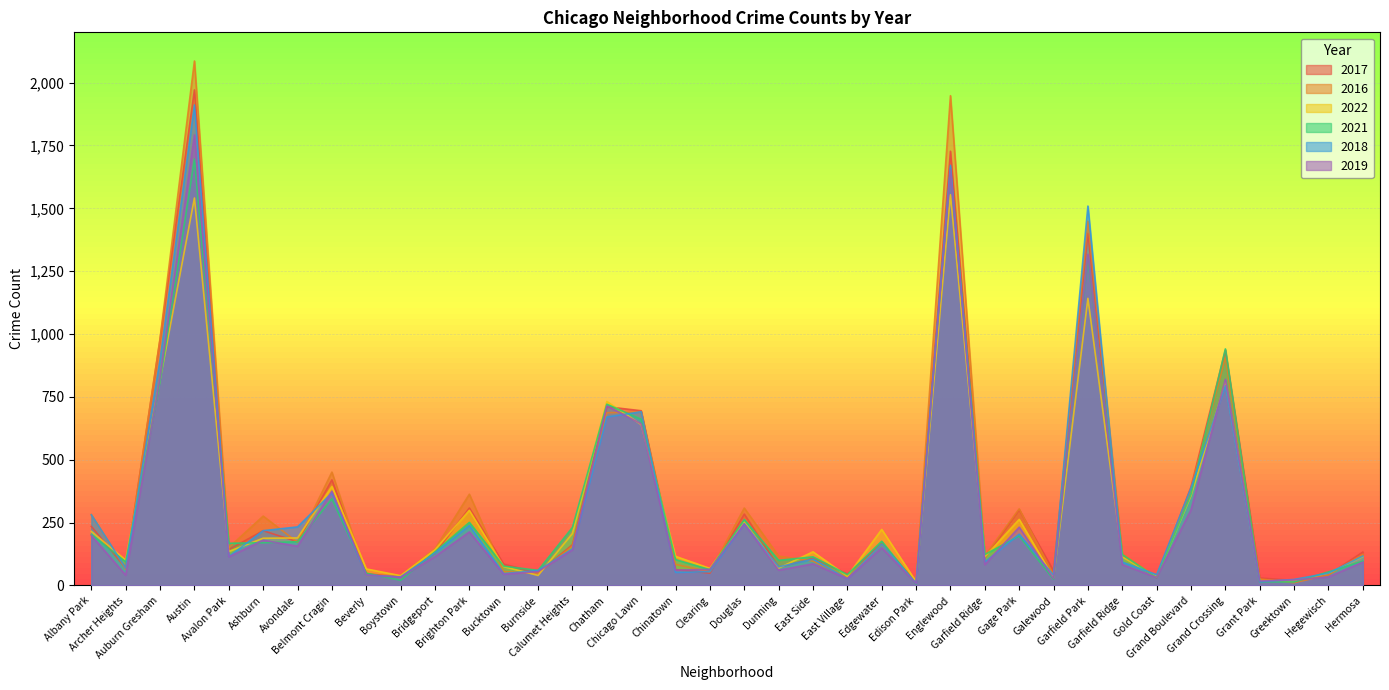

What is the difference between the second highest and minimum values in the 2016 series?

1937